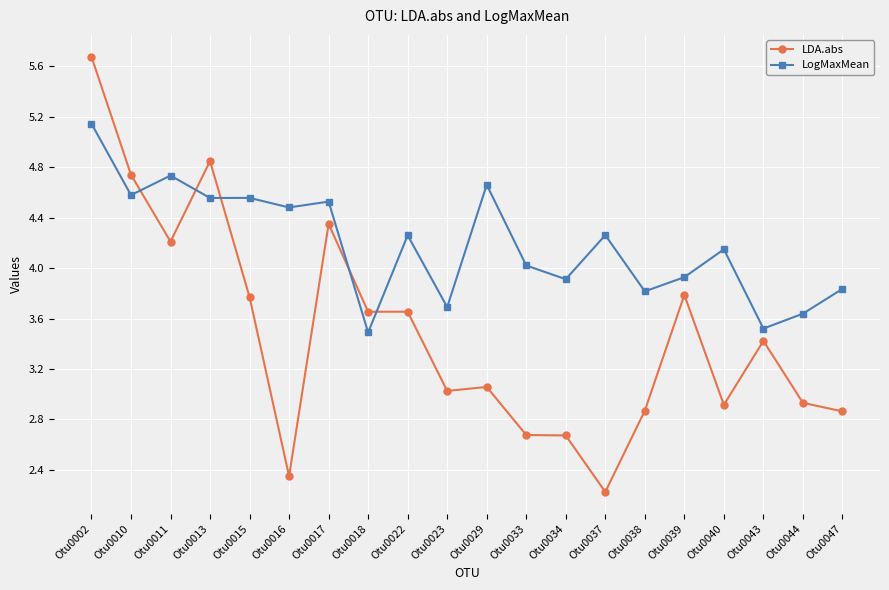

What is the minimum value shown in the chart?

2.2